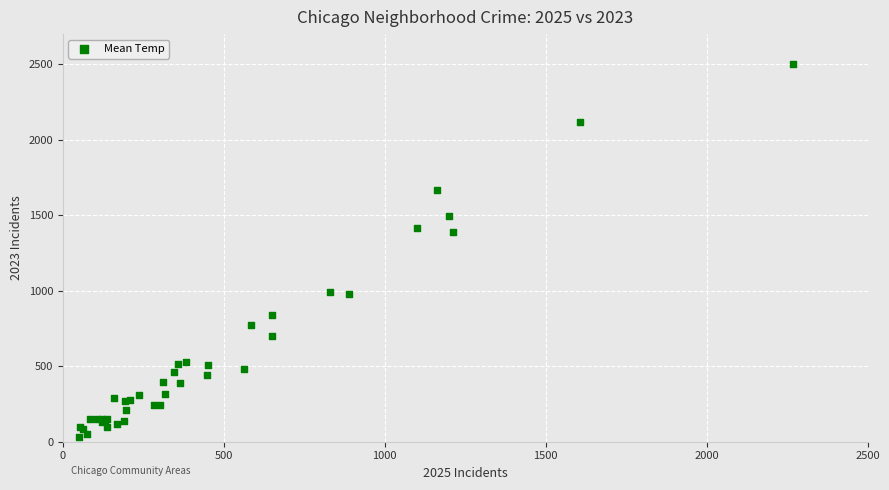

What Y value in the scatter plot is closest to 1266?

1388